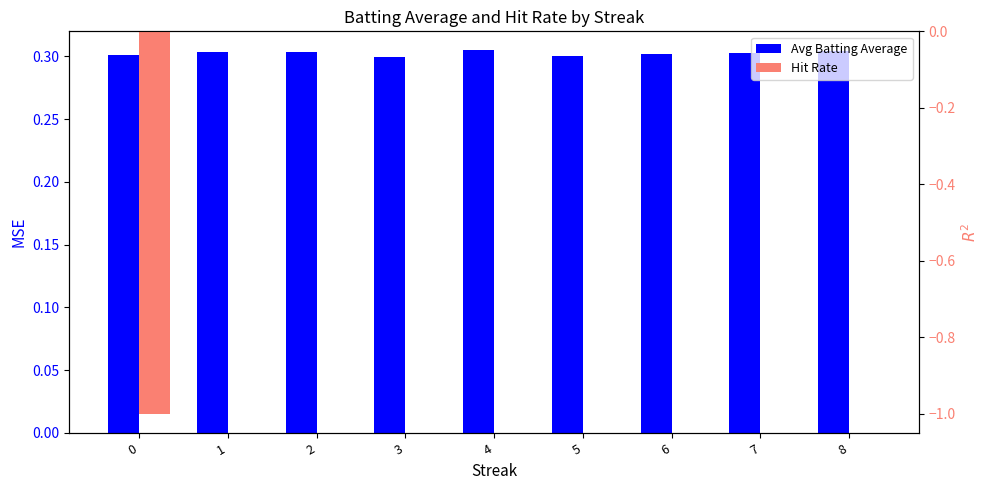

What is the smallest value displayed?

-1.0